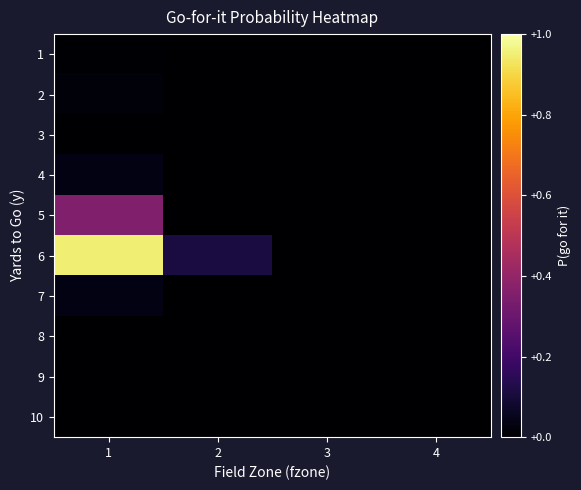

Reading right to left, extract all data points from this chart.

1: 4=0.0	3=0.0	2=0.0	1=0.0
2: 4=0.0	3=0.0	2=0.0	1=0.0
3: 4=0.0	3=0.0	2=0.0	1=0.0
4: 4=0.0	3=0.0	2=0.0	1=0.0
5: 4=0.0	3=0.0	2=0.0	1=0.4
6: 4=0.0	3=0.0	2=0.1	1=1.0
7: 4=0.0	3=0.0	2=0.0	1=0.0
8: 4=0.0	3=0.0	2=0.0	1=0.0
9: 4=0.0	3=0.0	2=0.0	1=0.0
10: 4=0.0	3=0.0	2=0.0	1=0.0